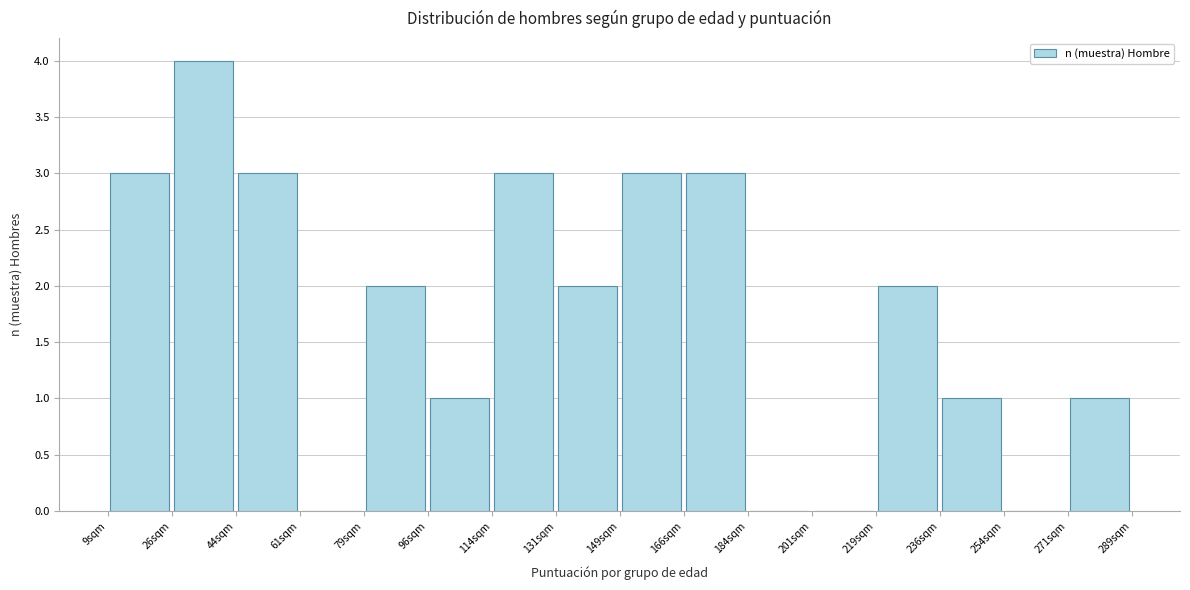

Which range on the x-axis has the tallest bar?

26.5 to 44.0